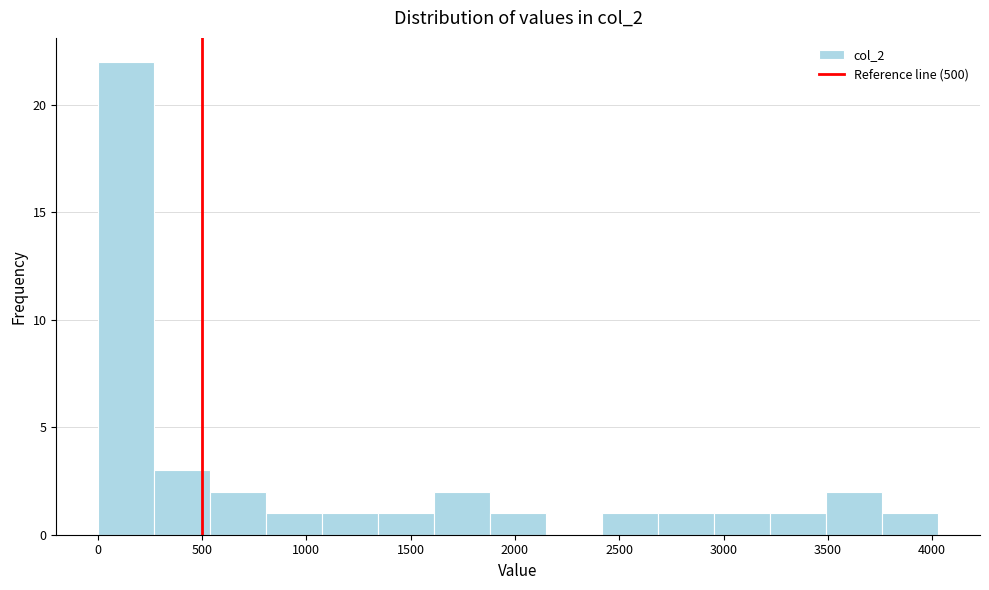

Over which range of the x-axis is the bar tallest?

0 to 250